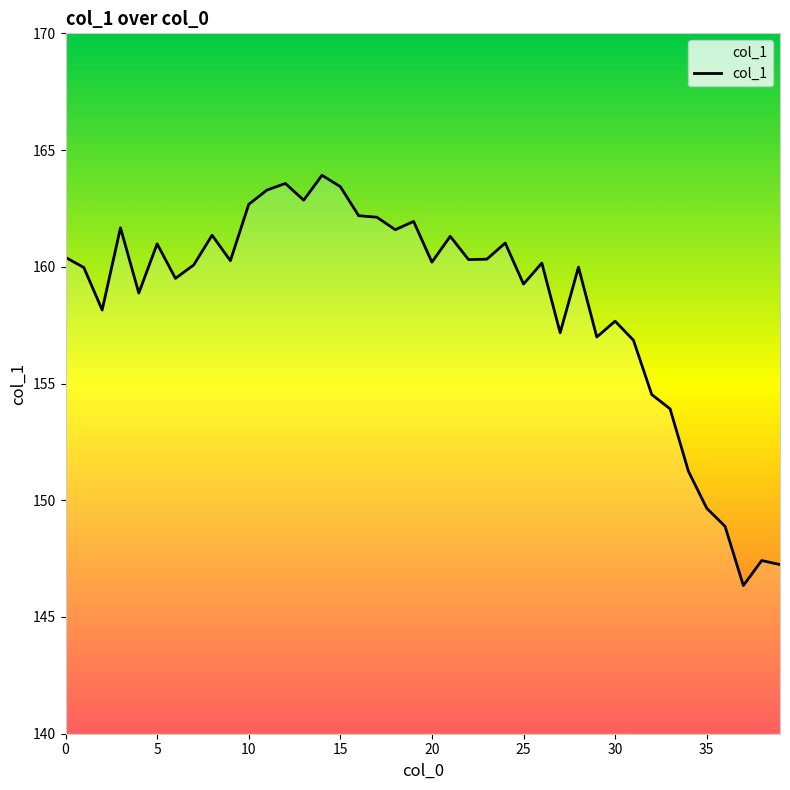

What is the difference between the maximum and minimum values?

17.6